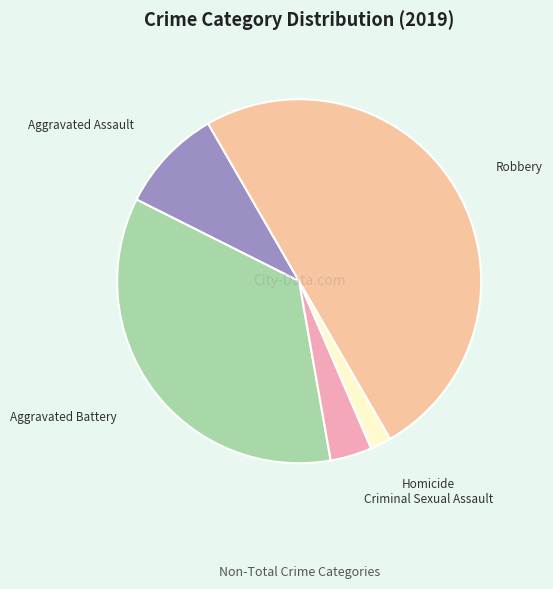

True or false: Aggravated Battery accounts for 50% of the total.

False